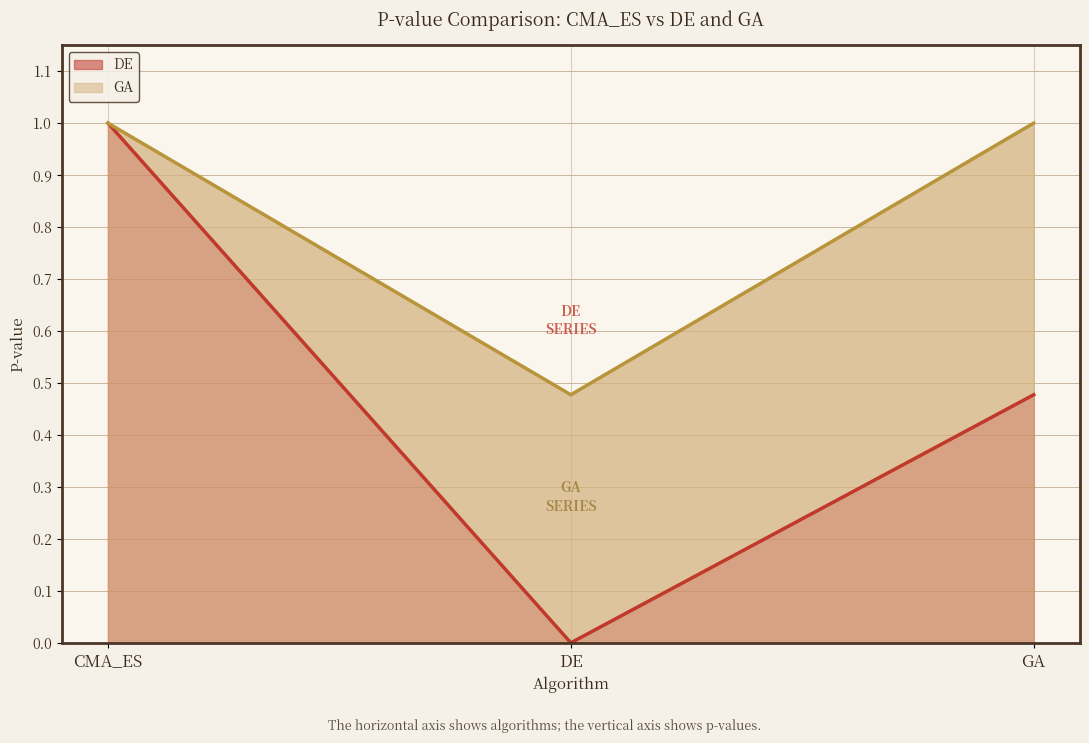

How many data points in GA are less than 1?

1